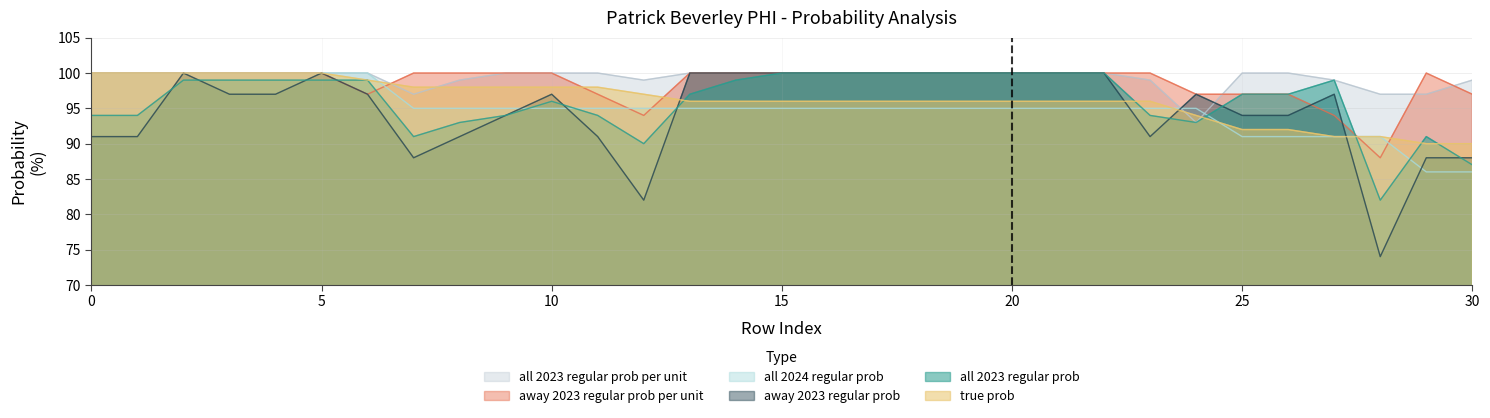

True or false: all 2023 regular prob per unit and away 2023 regular prob intersect in this chart.

True